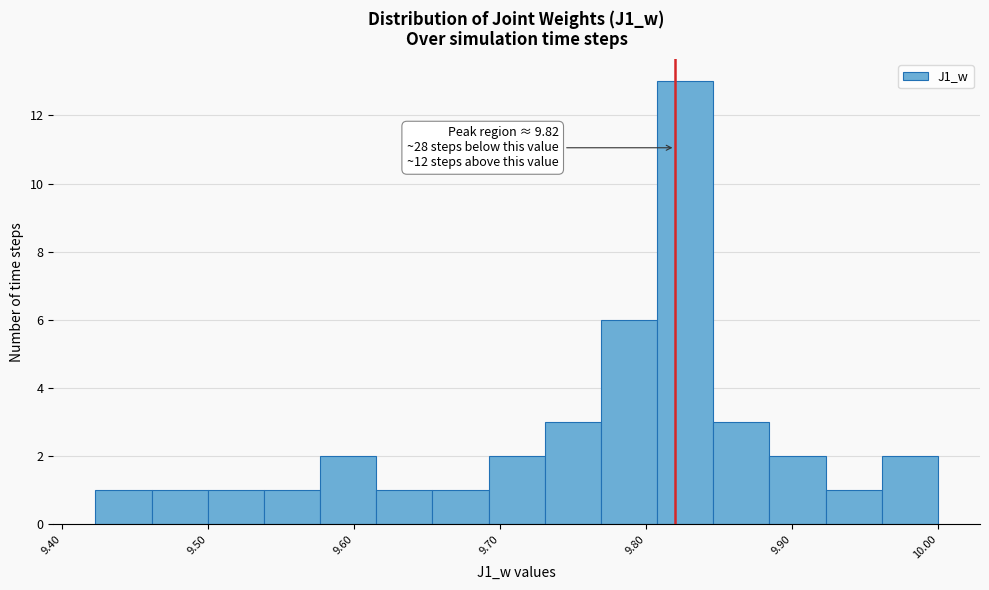

Read against the x-axis, roughly where is the centre of the tallest bar?

9.83